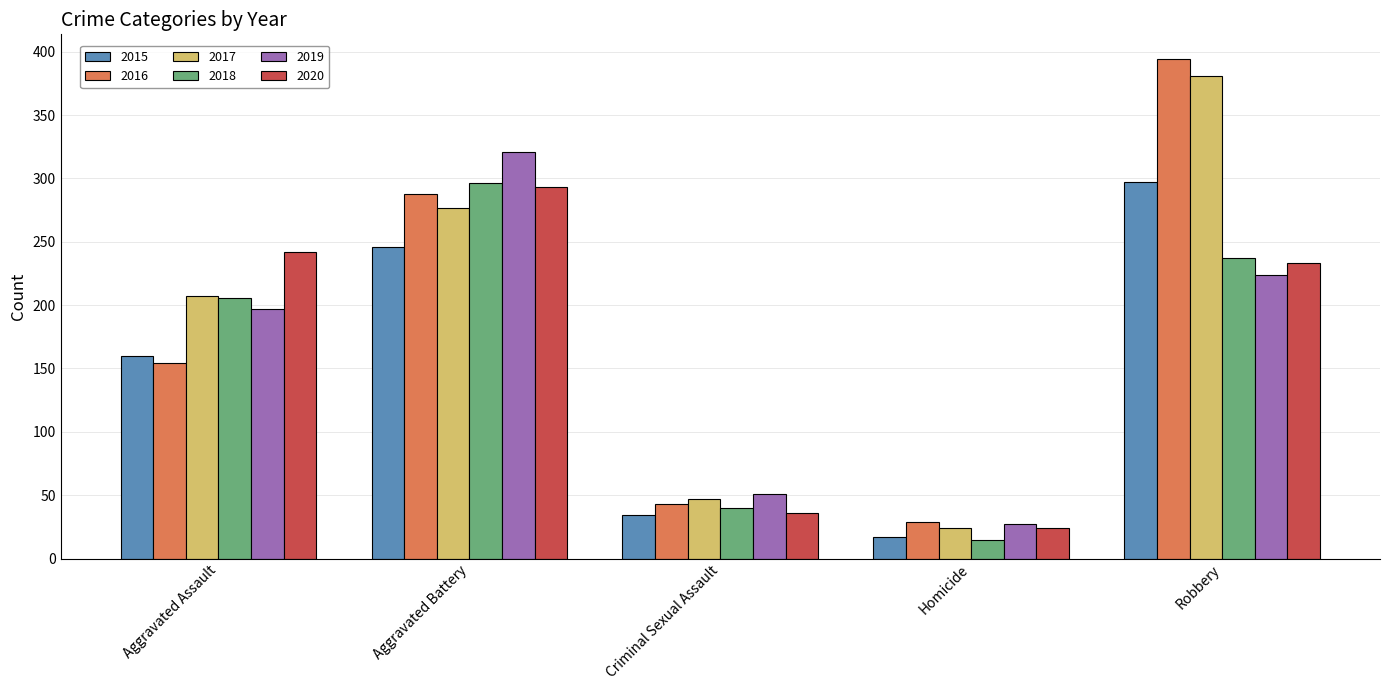

Is the value of 2019 at Homicide greater than the value of 2015 at Robbery?

No